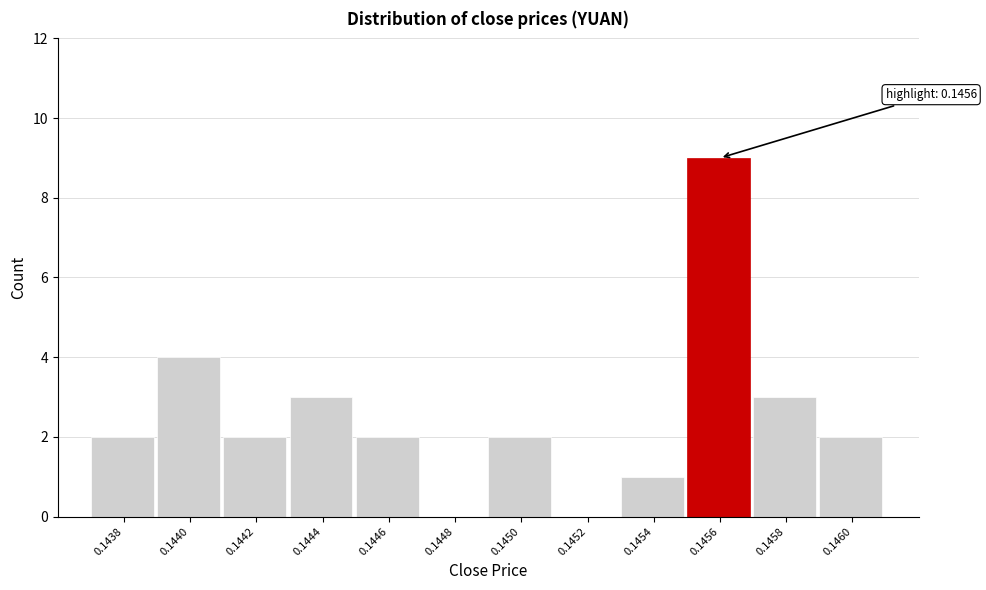

Reading left to right, list all the values displayed in this chart.

0.1438=2	0.1440=4	0.1442=2	0.1444=3	0.1446=2	0.1448=0	0.1450=2	0.1452=0	0.1454=1	0.1456=9	0.1458=3	0.1460=2